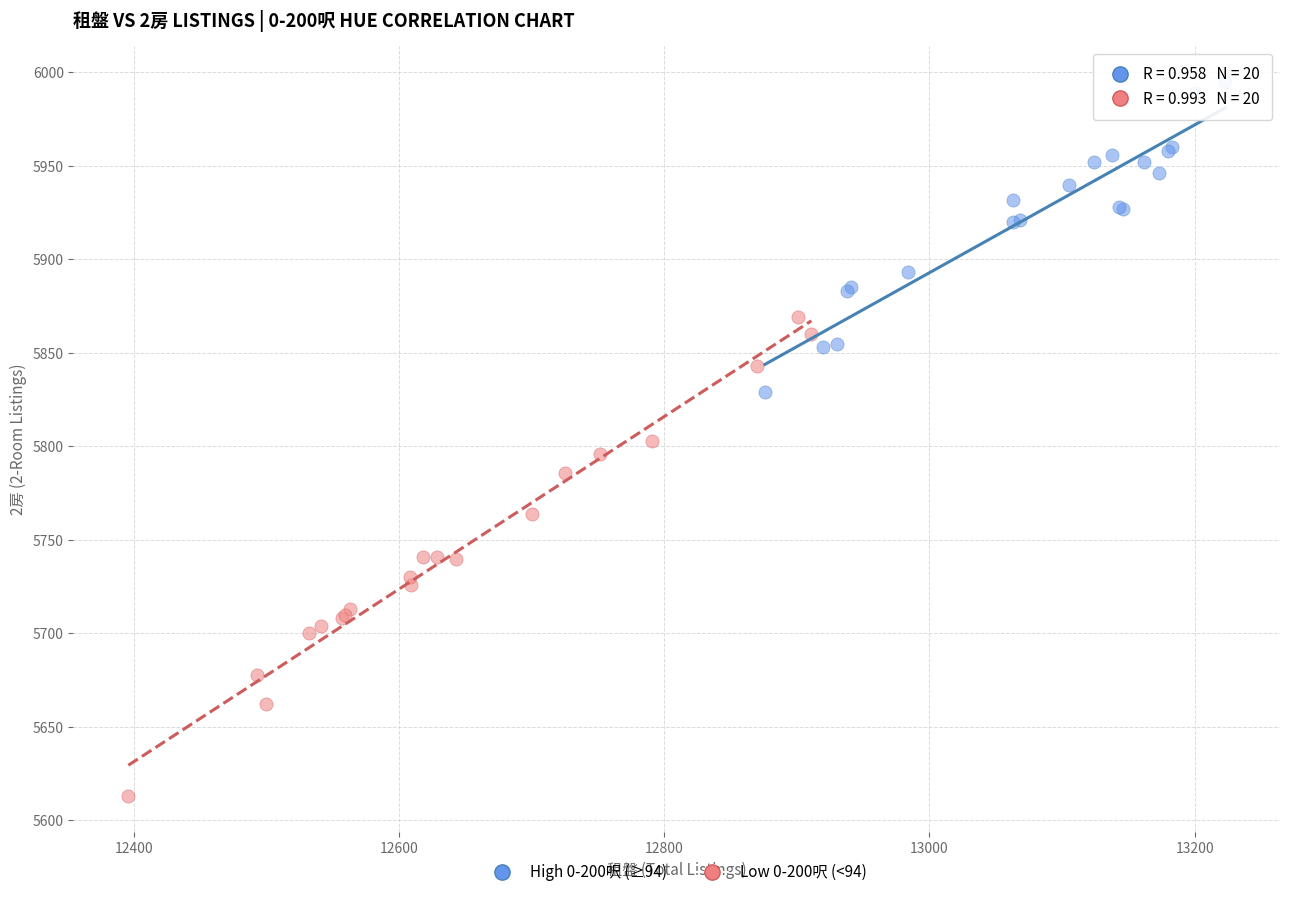

Which series contains the highest Y value?

High 0-200呎 (≥94)